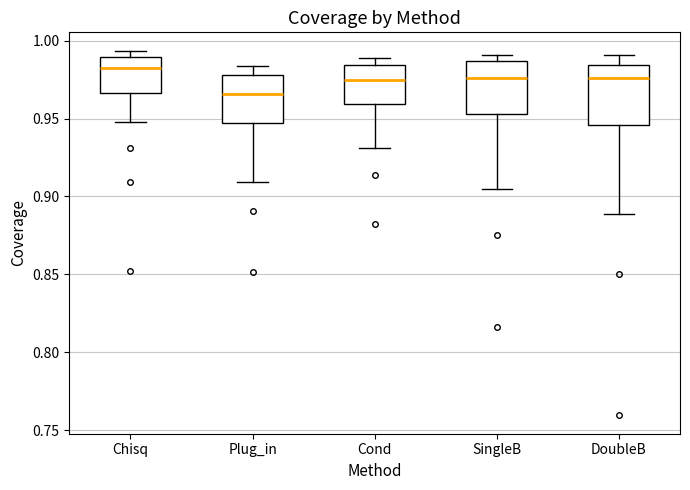

Reading left to right, read every box against the y-axis: the position of its median line, the range the box covers, and the ends of its whiskers. The values are not printed on the chart, so give them approximately, as read against the axis.

Chisq: median 0.985, box 0.965 to 0.990, whiskers 0.950 to 0.995
Plug_in: median 0.965, box 0.945 to 0.980, whiskers 0.910 to 0.985
Cond: median 0.975, box 0.960 to 0.985, whiskers 0.930 to 0.990
SingleB: median 0.975, box 0.955 to 0.985, whiskers 0.905 to 0.990
DoubleB: median 0.975, box 0.945 to 0.985, whiskers 0.890 to 0.990